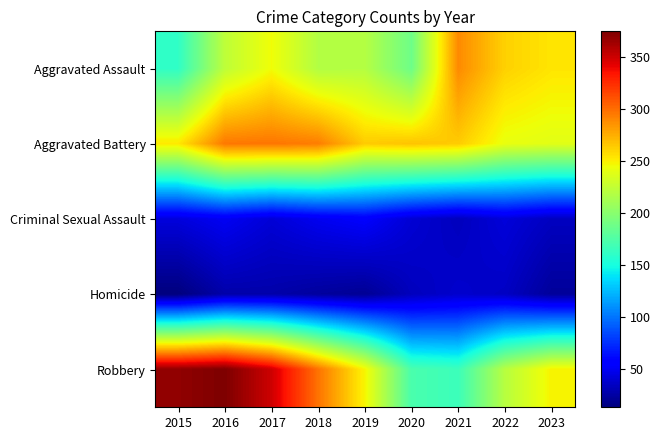

At how many categories does at least one series exceed 368?

2